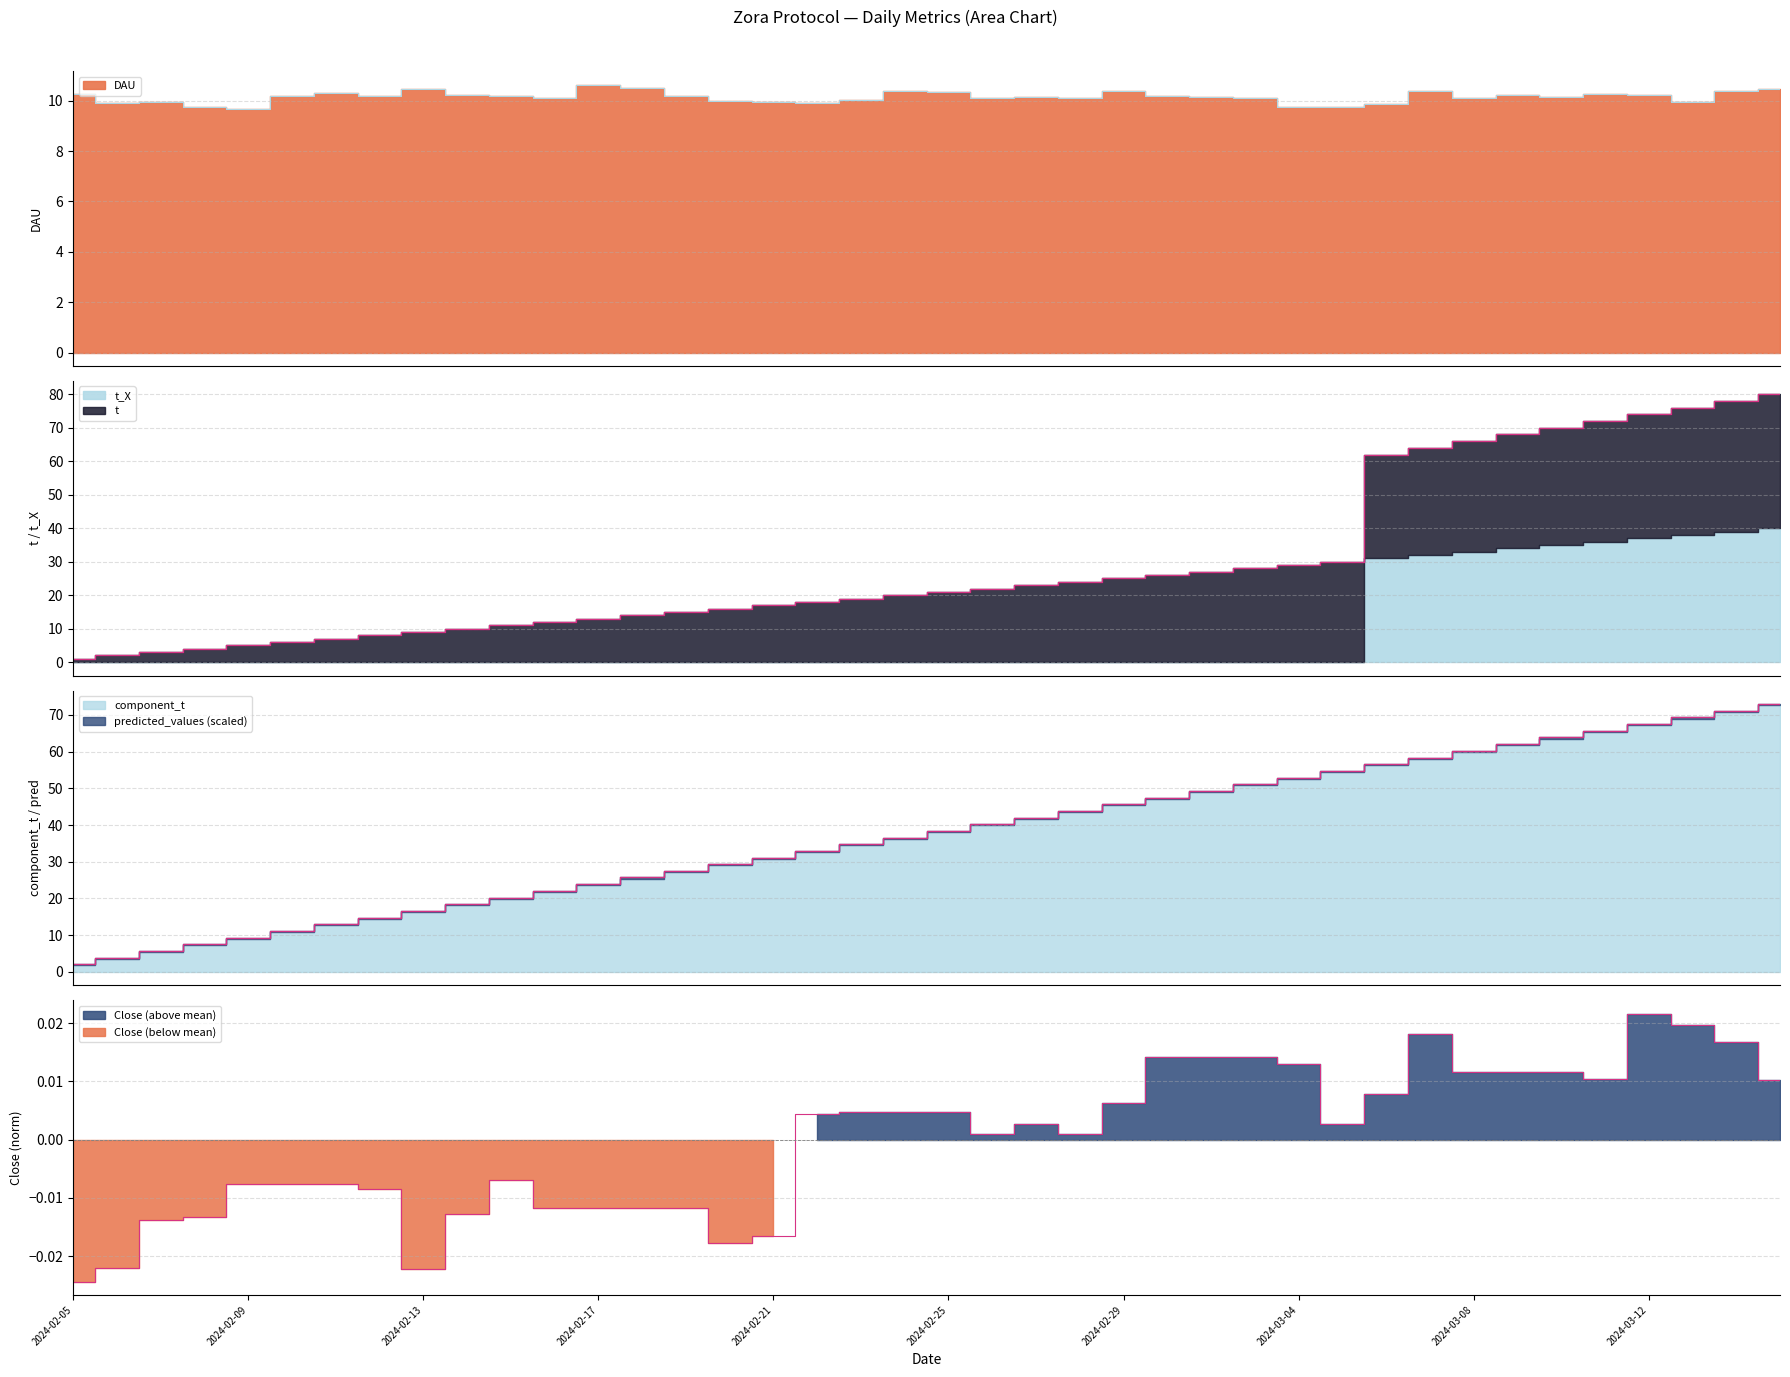

The DAU series shows 16.8 at 2024-03-07. True or false?

False